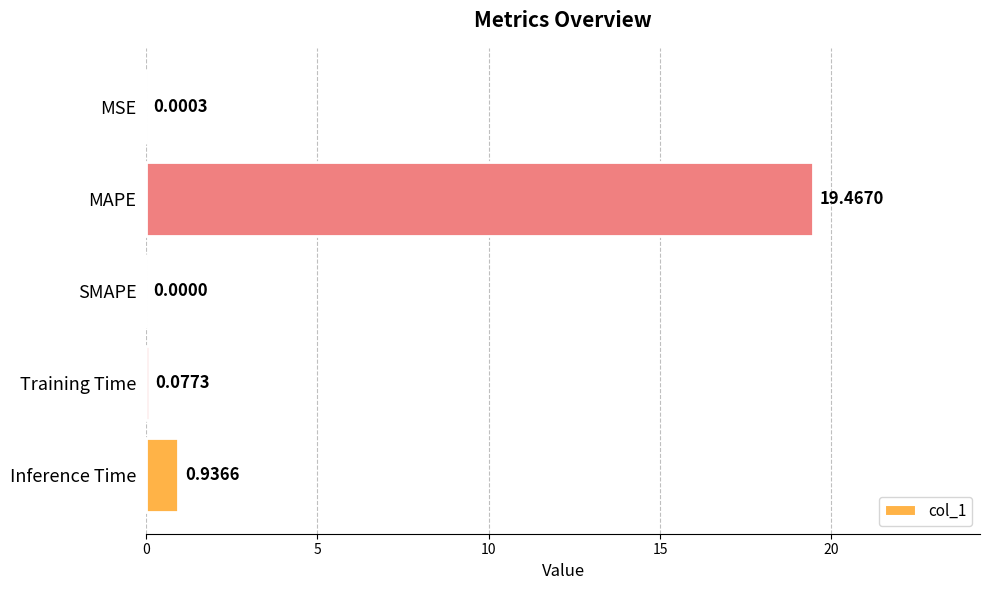

What is the sum of all values?

20.5